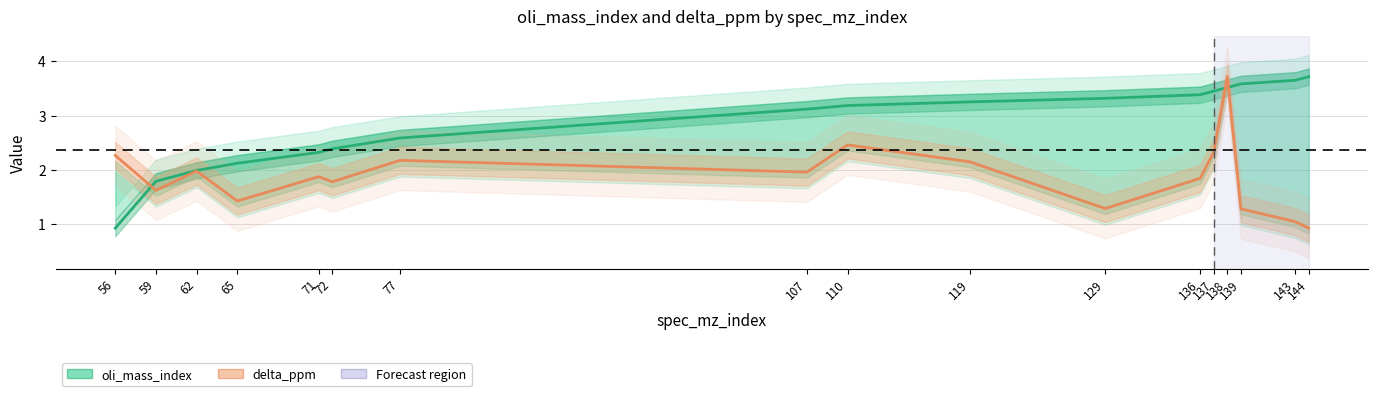

What is the difference between the maximum and second lowest values in the oli_mass_index series?

1.9